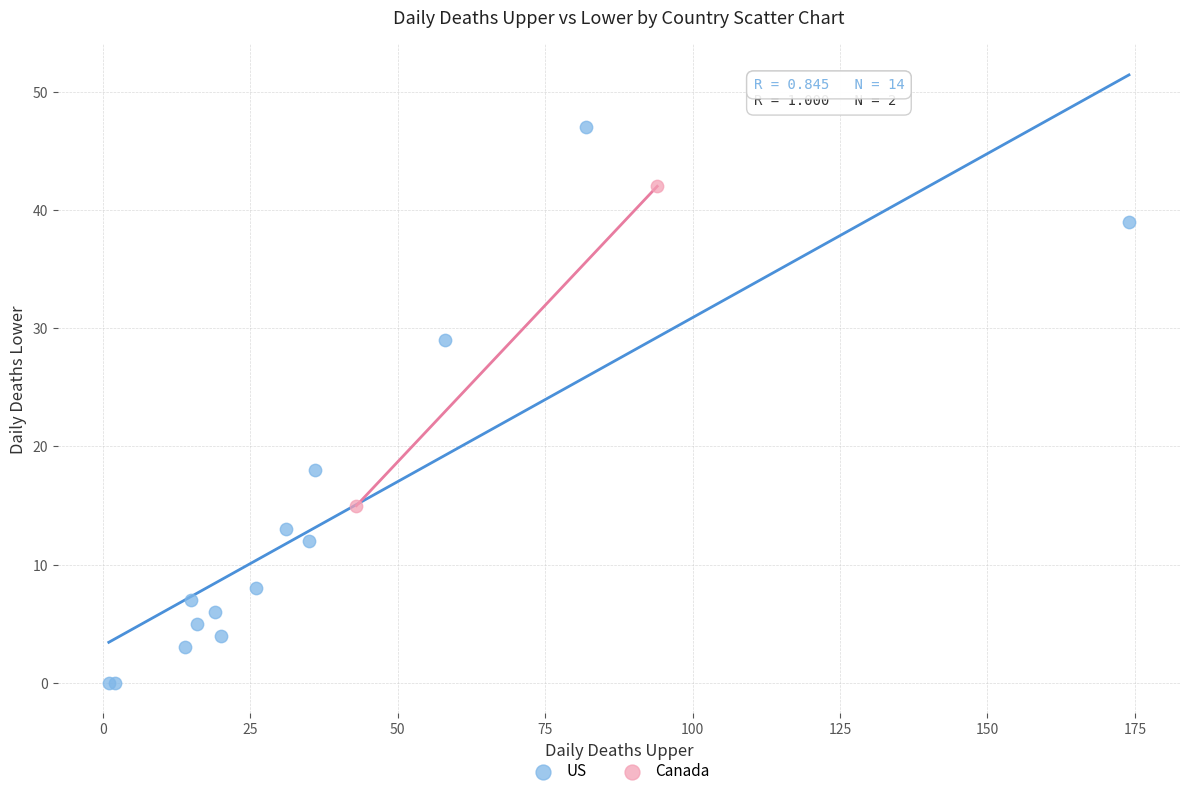

What are all the series names shown in the legend?

US, Canada